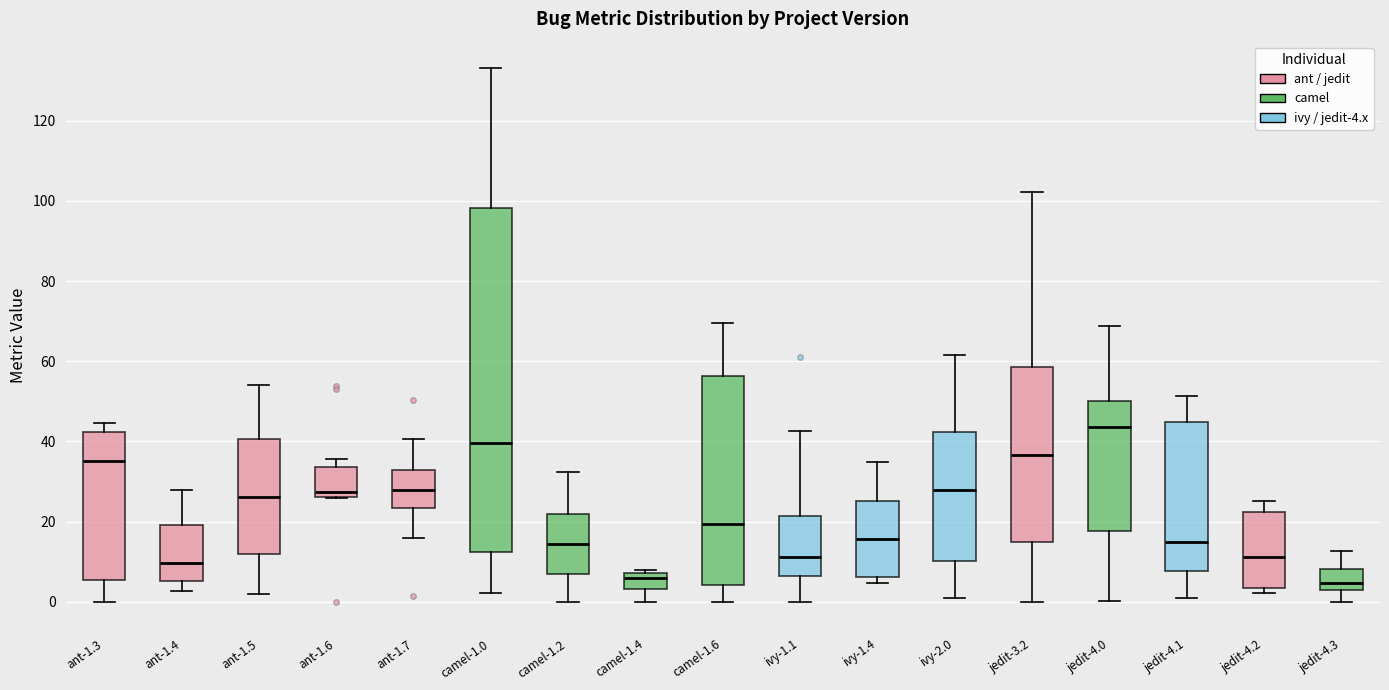

Which box is the tallest, from its lower edge to its upper edge?

camel-1.0